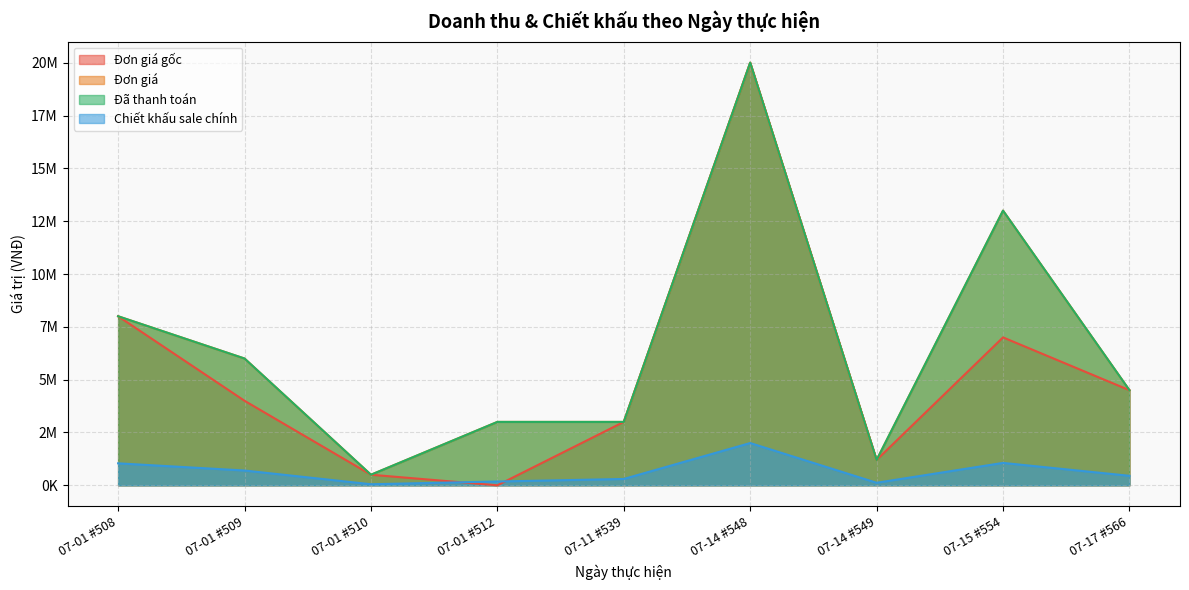

True or false: Chiết khấu sale chính has a value of 1195360 at 07-01 #509.

False